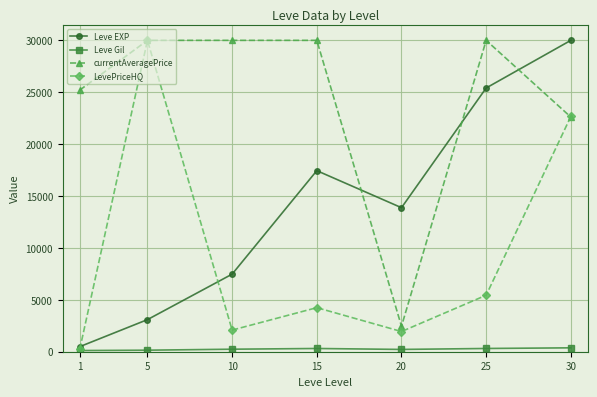

Which series ends up on top after the final intersection of currentAveragePrice and Leve EXP?

Leve EXP